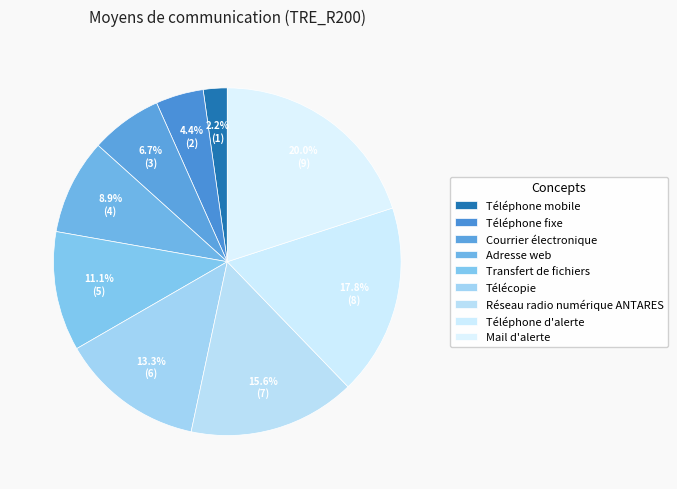

Is it true that Téléphone fixe is 1% of the pie?

False